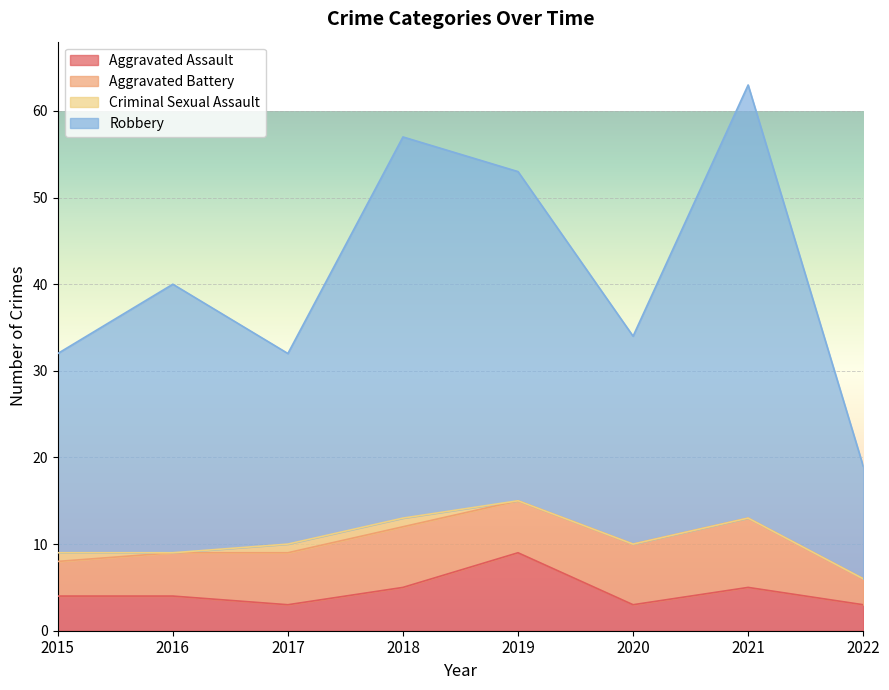

At which label does Robbery reach its peak?

2021